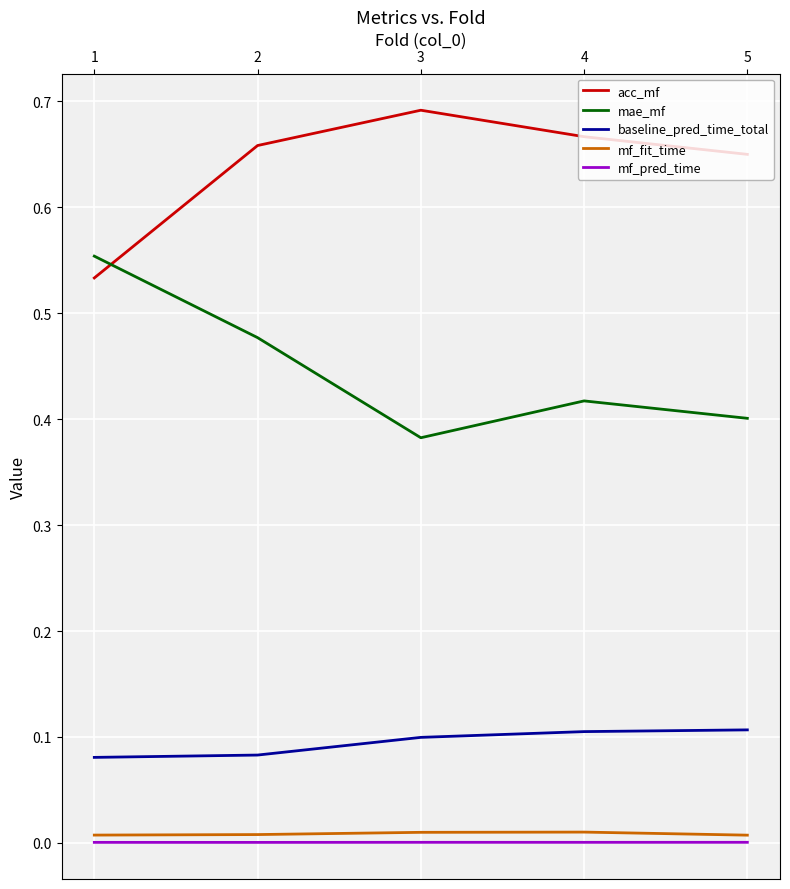

Is it true that mf_pred_time equals 0.0 at 3?

True